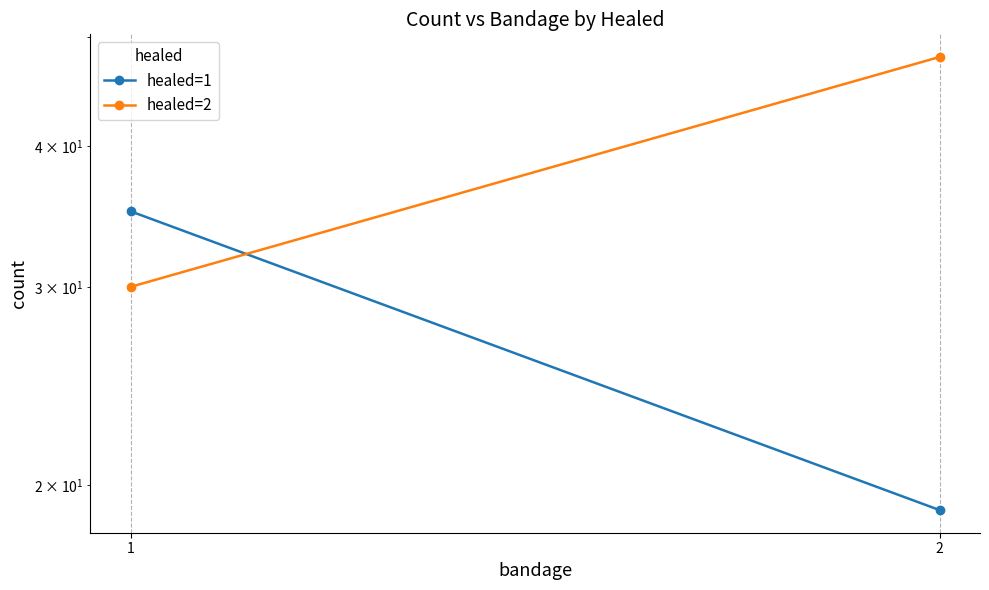

Which has a higher value, 2 or 1?

1